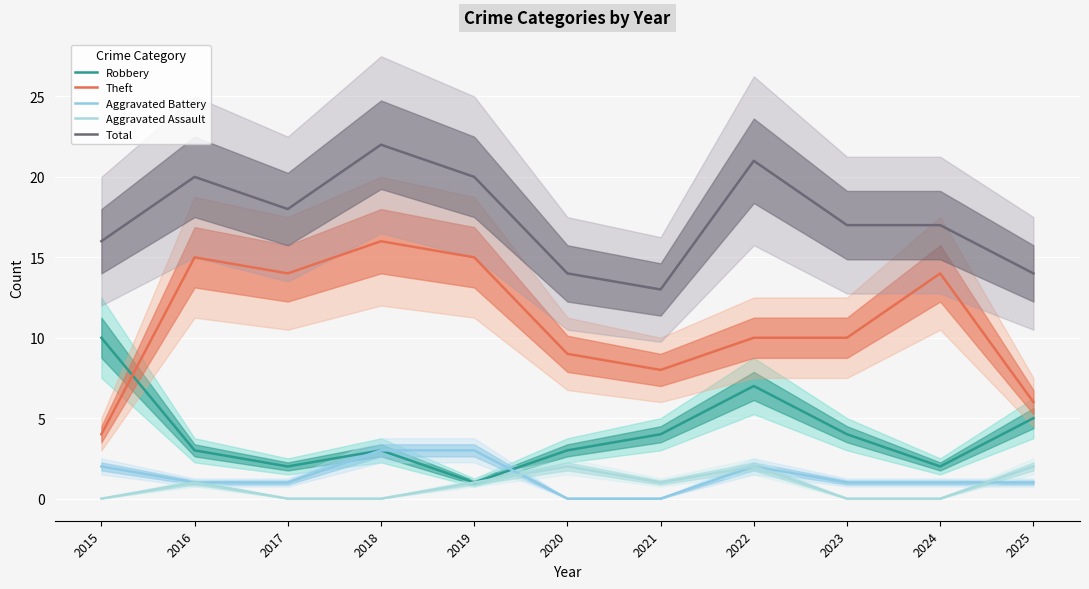

What is the sum of the Theft values at 2020 and 2022?

19